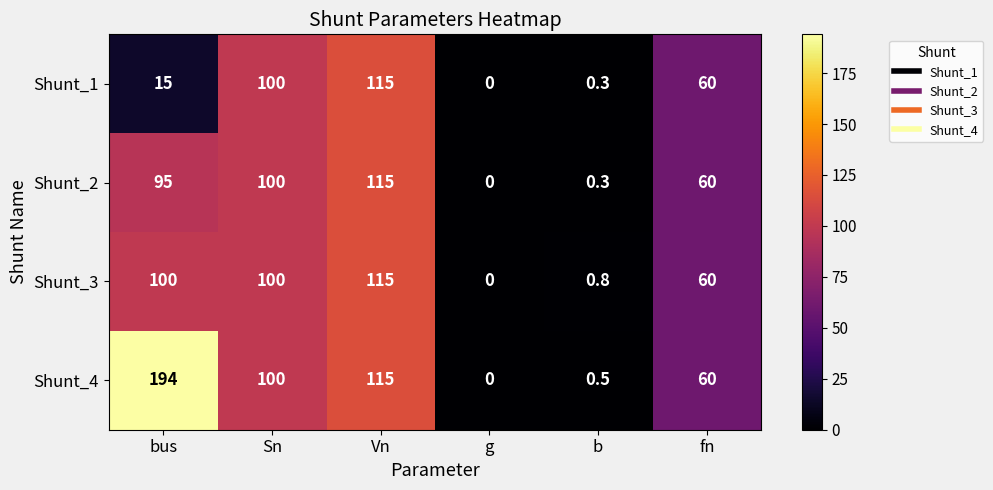

Reading left to right, what are all the values shown in this chart?

Shunt_1: 15.0	100.0	115.0	0.0	0.3	60.0
Shunt_2: 95.0	100.0	115.0	0.0	0.3	60.0
Shunt_3: 100.0	100.0	115.0	0.0	0.8	60.0
Shunt_4: 194.0	100.0	115.0	0.0	0.5	60.0